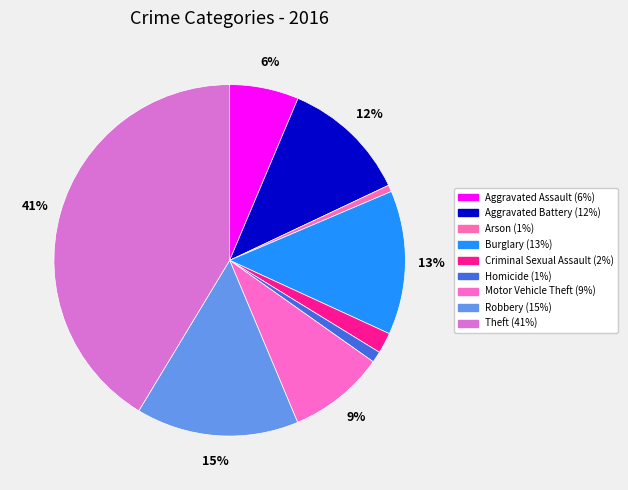

How many segments does this pie chart have?

9